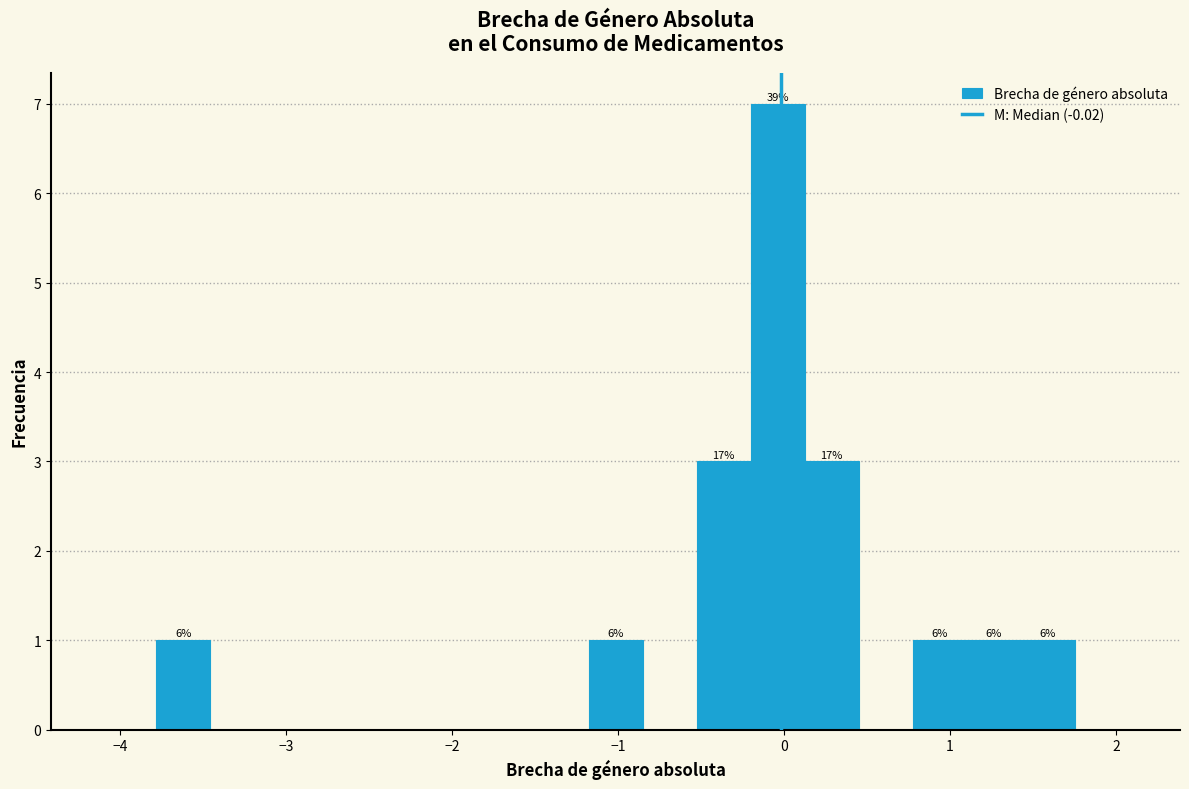

Read against the x-axis, roughly where is the centre of the tallest bar?

0.0